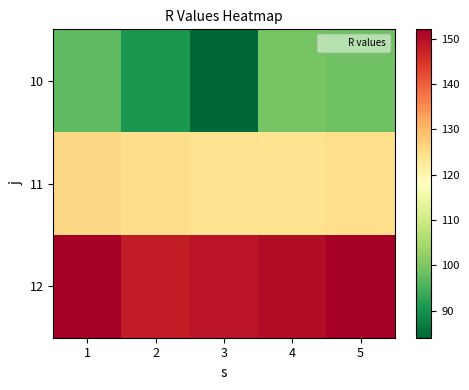

At which category does the chart reach its peak across all series?

1